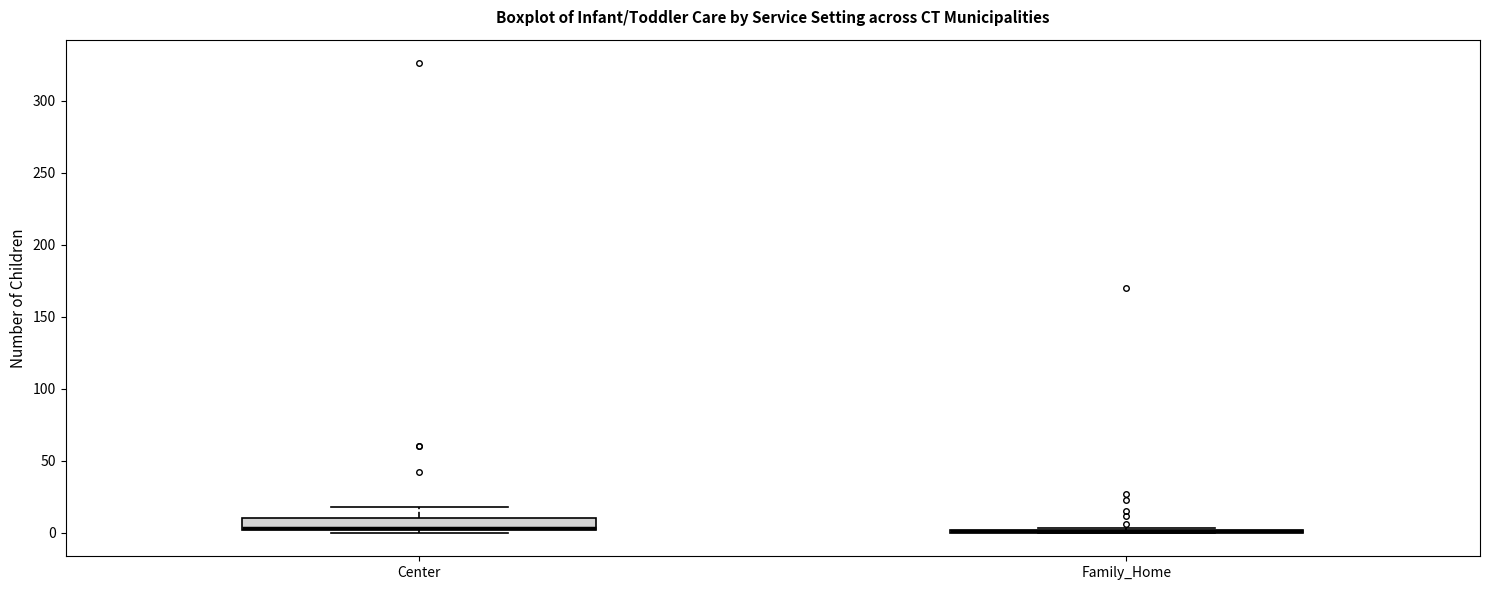

Reading left to right, transcribe this box plot: for each box, give where its median line is, the range the box spans, and where its two whiskers end, as read against the y-axis. The values are not printed on the chart, so give them approximately, as read against the axis.

Center: median 5 (drawn on the box's lower edge), box 0 to 10, whiskers 0 (just below the box's lower edge) to 20
Family_Home: box collapsed to a line at 0, whiskers 0 to 5